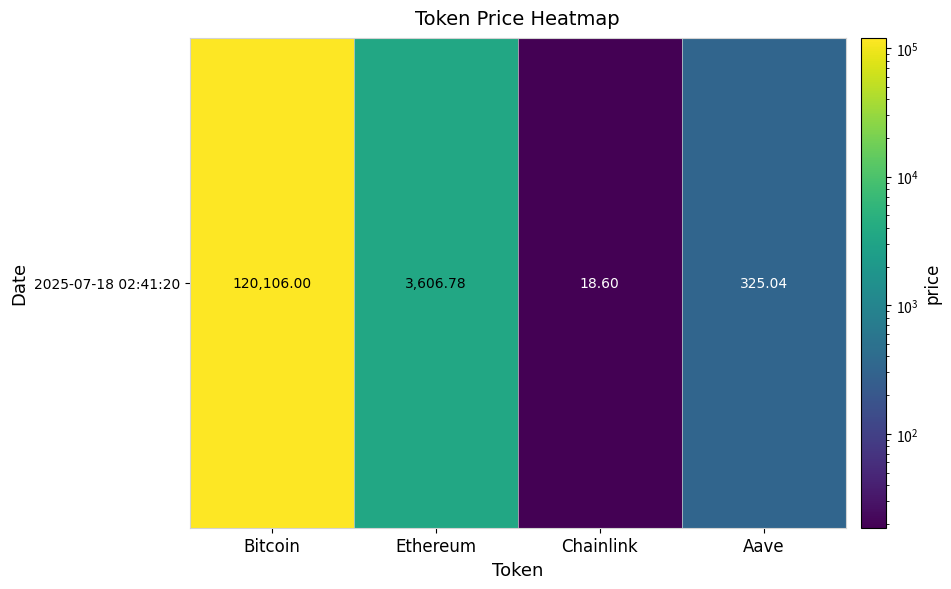

What is the sum of the values at Ethereum and Bitcoin?

123712.8